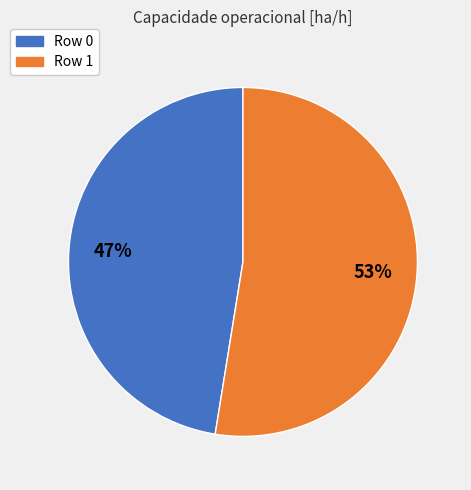

Combined, do Row 1 and Row 0 account for over 50%?

Yes